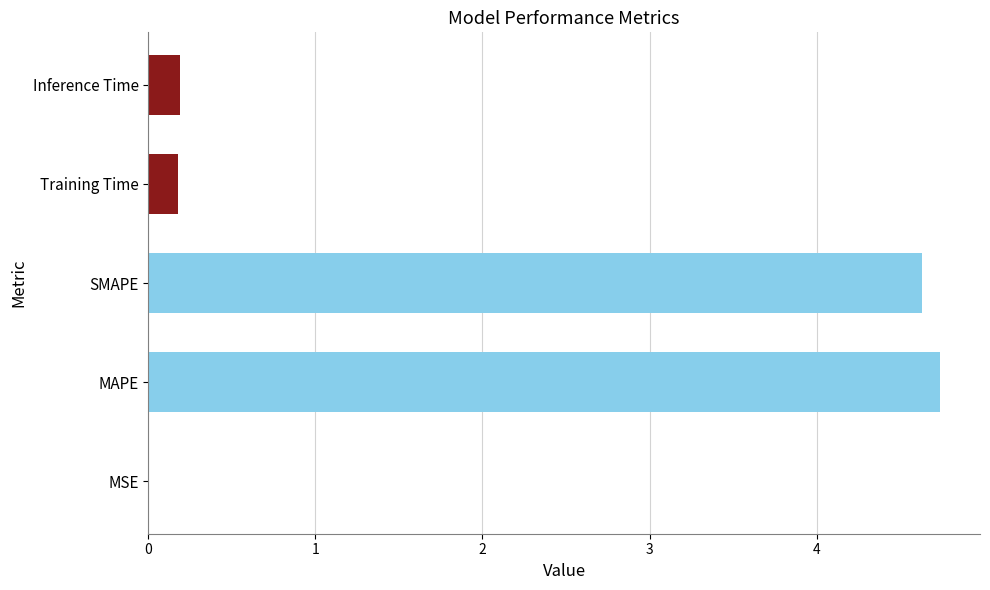

Which has a higher value, Inference Time or SMAPE?

SMAPE